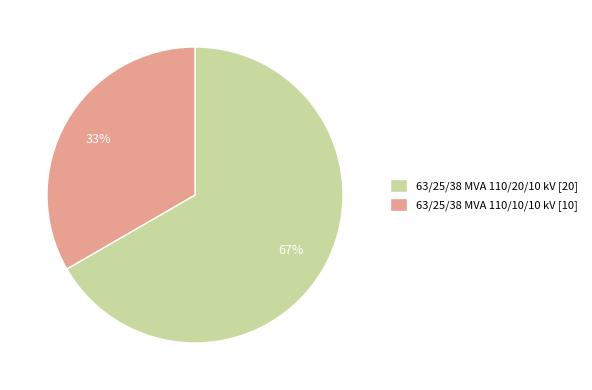

True or false: 63/25/38 MVA 110/20/10 kV accounts for 67% of the total.

True